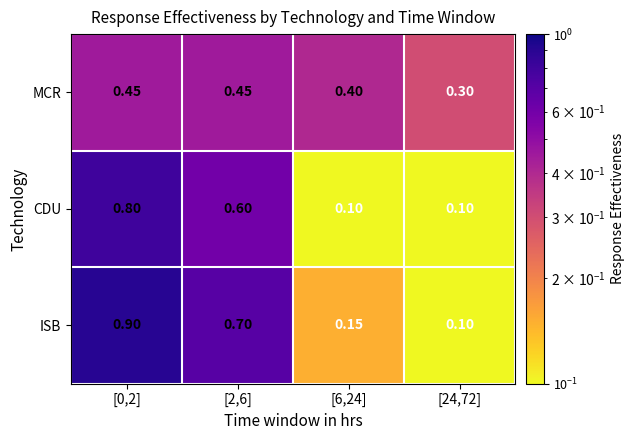

List the series in order of their peak value, highest first.

ISB, CDU, MCR